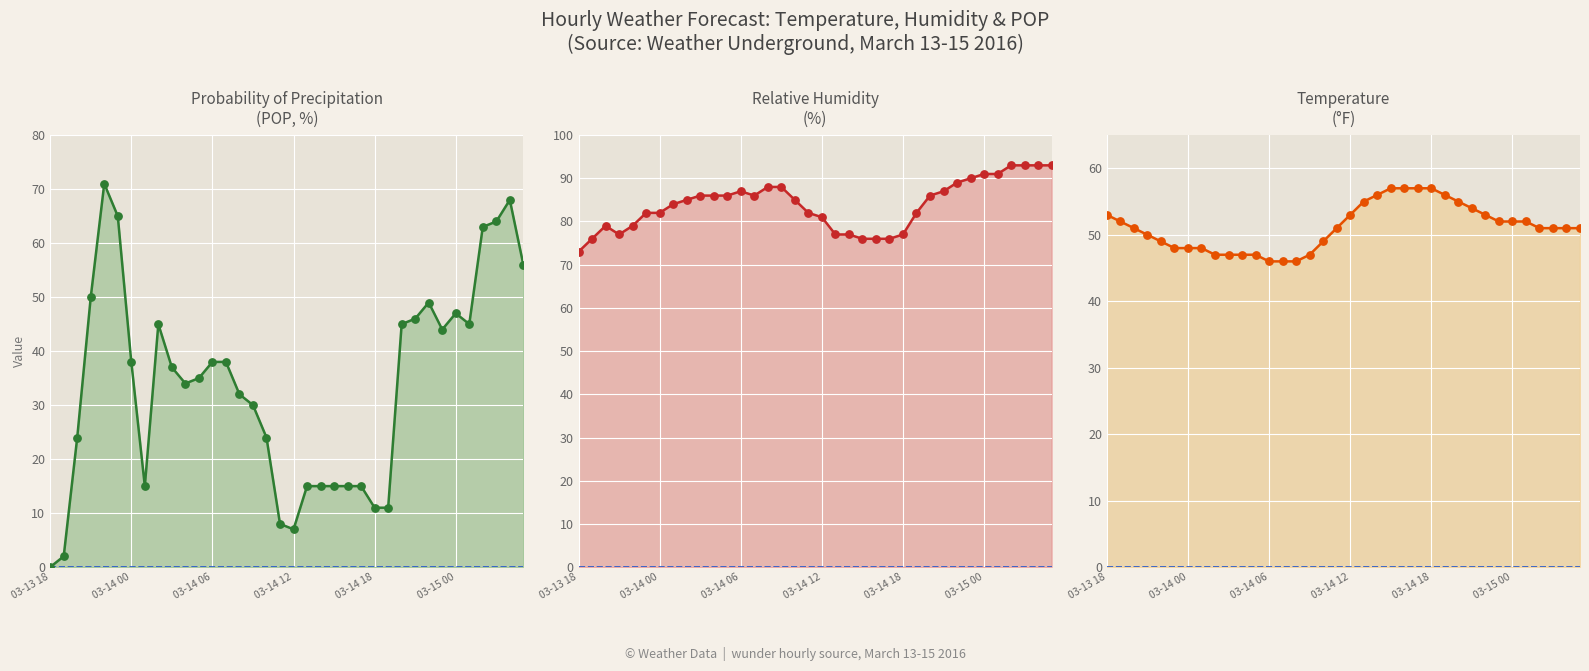

Which series contains the highest Y value?

humidity